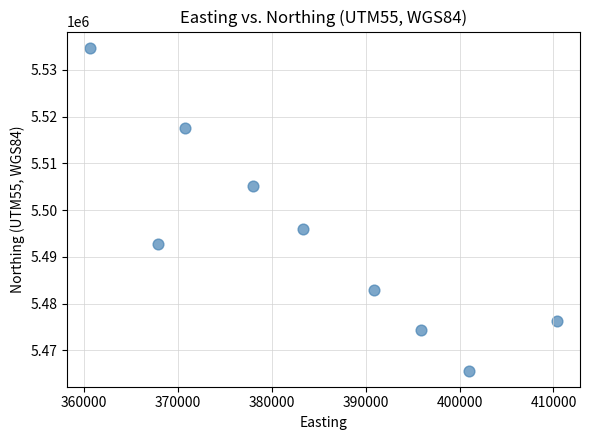

What is the average Y value?

5493891.1